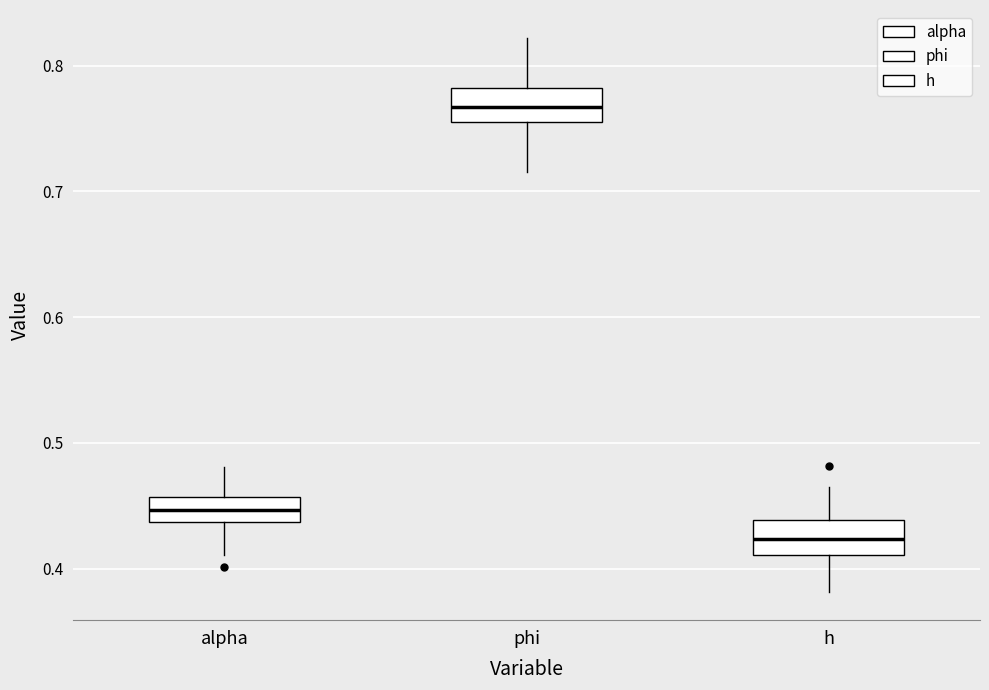

Reading left to right, transcribe this box plot: for each box, give where its median line is, the range the box spans, and where its two whiskers end, as read against the y-axis. The values are not printed on the chart, so give them approximately, as read against the axis.

alpha: median 0.45, box 0.44 to 0.46, whiskers 0.41 to 0.48
phi: median 0.77, box 0.76 to 0.78, whiskers 0.72 to 0.82
h: median 0.42, box 0.41 to 0.44, whiskers 0.38 to 0.47